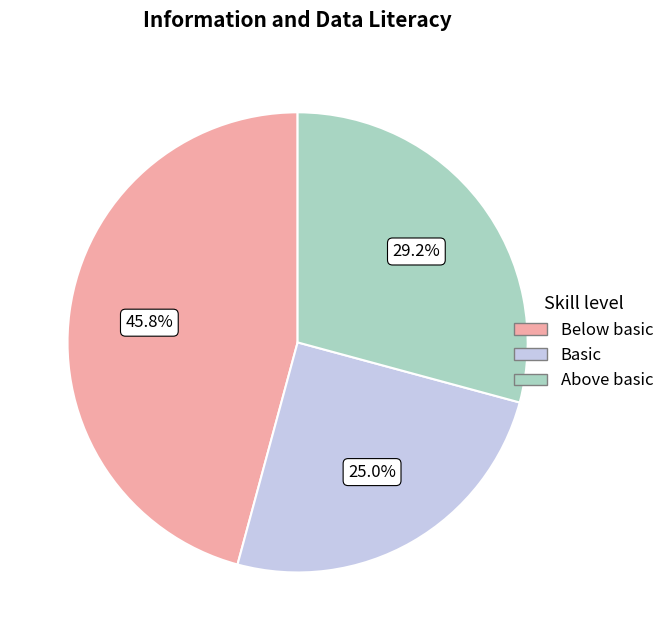

Does any single category account for the majority?

No